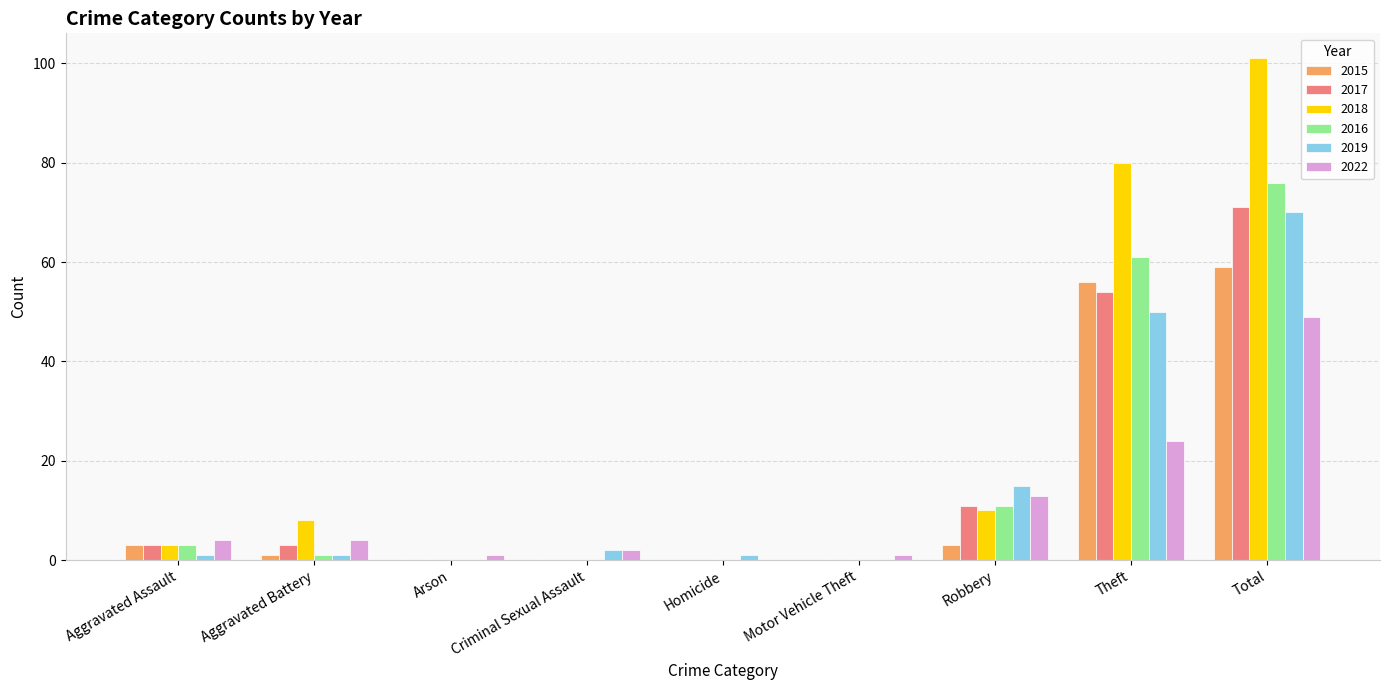

What is the average value of the 2018 series?

22